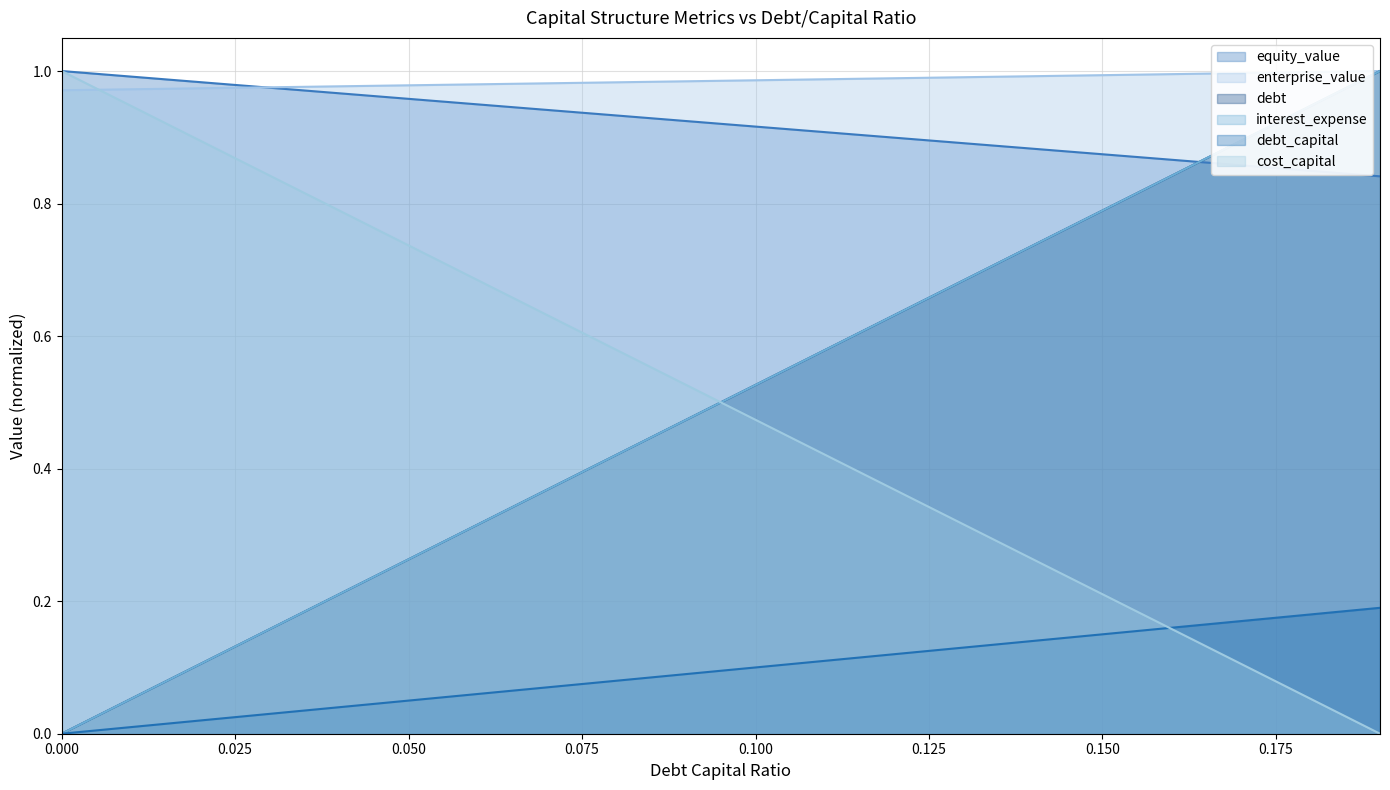

Reading right to left, list all the values displayed in this chart.

debt_capital: 0.19=1.0	0.18=0.9	0.17=0.9	0.16=0.8	0.15=0.8	0.14=0.7	0.13=0.7	0.12=0.6	0.11=0.6	0.1=0.5	0.09=0.5	0.08=0.4	0.07=0.4	0.06=0.3	0.05=0.3	0.04=0.2	0.03=0.2	0.02=0.1	0.01=0.1	0.0=0.0
cost_capital: 0.19=1.0	0.18=0.9	0.17=0.9	0.16=0.8	0.15=0.8	0.14=0.7	0.13=0.7	0.12=0.6	0.11=0.6	0.1=0.5	0.09=0.5	0.08=0.4	0.07=0.4	0.06=0.3	0.05=0.3	0.04=0.2	0.03=0.2	0.02=0.1	0.01=0.1	0.0=0.0
equity_value: 0.19=0.8	0.18=0.8	0.17=0.9	0.16=0.9	0.15=0.9	0.14=0.9	0.13=0.9	0.12=0.9	0.11=0.9	0.1=0.9	0.09=0.9	0.08=0.9	0.07=0.9	0.06=0.9	0.05=1.0	0.04=1.0	0.03=1.0	0.02=1.0	0.01=1.0	0.0=1.0
enterprise_value: 0.19=1.0	0.18=1.0	0.17=1.0	0.16=1.0	0.15=1.0	0.14=1.0	0.13=1.0	0.12=1.0	0.11=1.0	0.1=1.0	0.09=1.0	0.08=1.0	0.07=1.0	0.06=1.0	0.05=1.0	0.04=1.0	0.03=1.0	0.02=1.0	0.01=1.0	0.0=1.0
debt: 0.19=0.0	0.18=0.1	0.17=0.1	0.16=0.2	0.15=0.2	0.14=0.3	0.13=0.3	0.12=0.4	0.11=0.4	0.1=0.5	0.09=0.5	0.08=0.6	0.07=0.6	0.06=0.7	0.05=0.7	0.04=0.8	0.03=0.8	0.02=0.9	0.01=0.9	0.0=1.0
interest_expense: 0.19=0.2	0.18=0.2	0.17=0.2	0.16=0.2	0.15=0.1	0.14=0.1	0.13=0.1	0.12=0.1	0.11=0.1	0.1=0.1	0.09=0.1	0.08=0.1	0.07=0.1	0.06=0.1	0.05=0.1	0.04=0.0	0.03=0.0	0.02=0.0	0.01=0.0	0.0=0.0